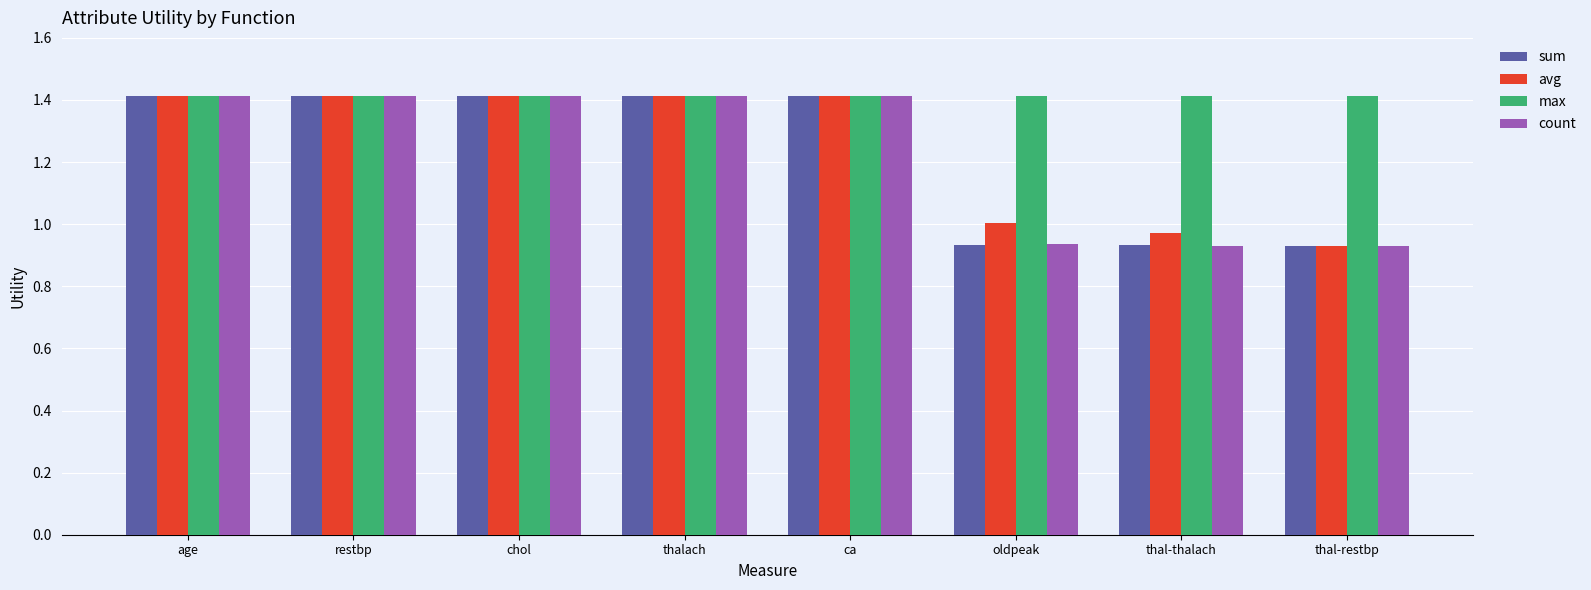

What is the spread (max minus min) of values at oldpeak?

0.5